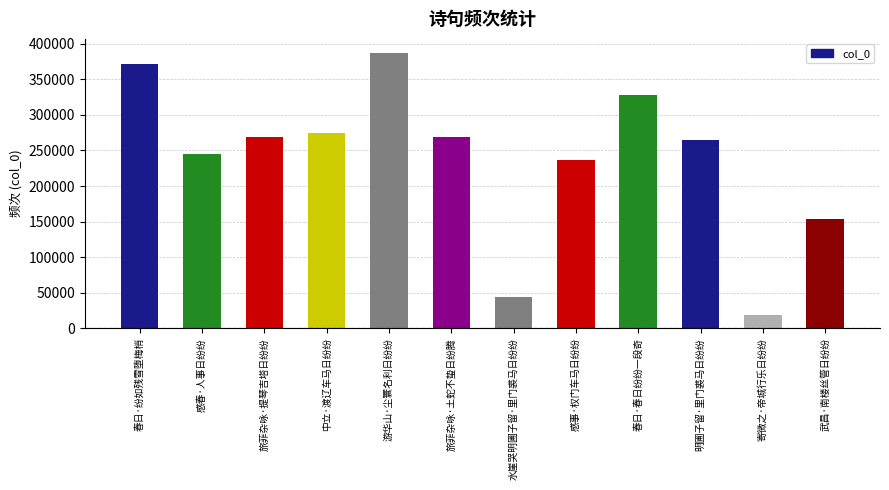

The chart shows a value of 63292 at 水崖哭明圃子留·里门裘马日纷纷. True or false?

False